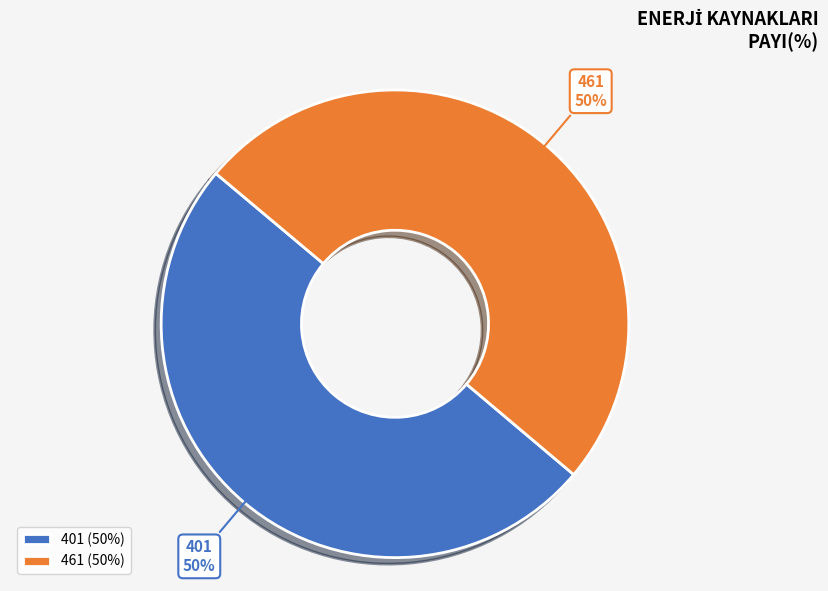

The 461 slice represents 50% of the pie. True or false?

True